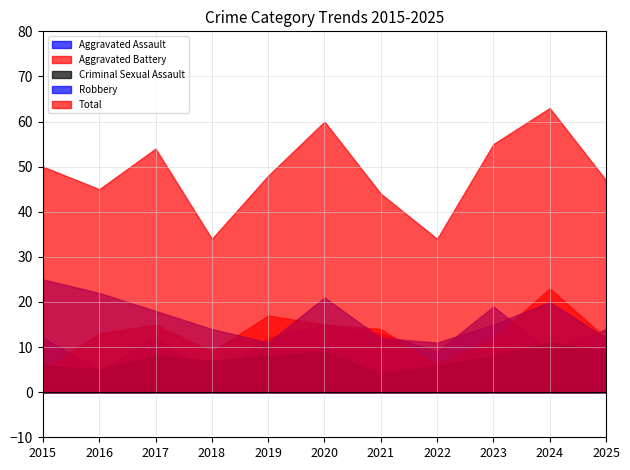

What is the maximum value shown in the chart?

63